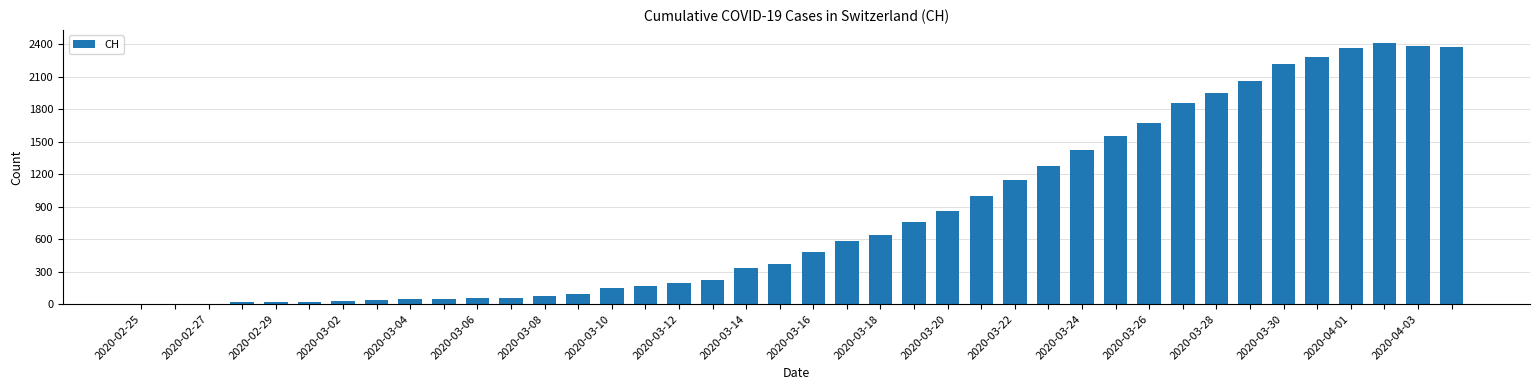

What is the sum of all values?

33207